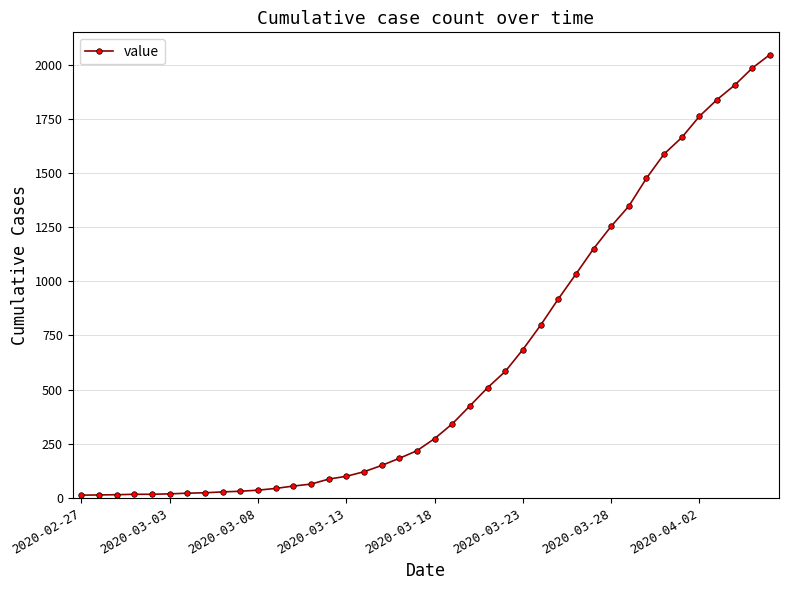

What is the value of the 10th point from the left?

31